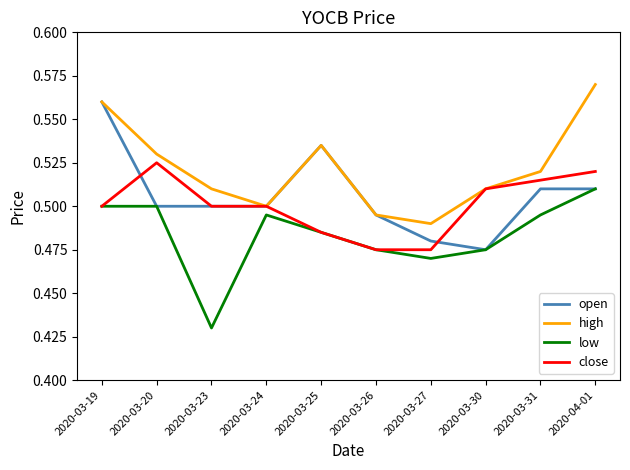

The value of close at 2020-03-23 is 0.7. True or false?

False